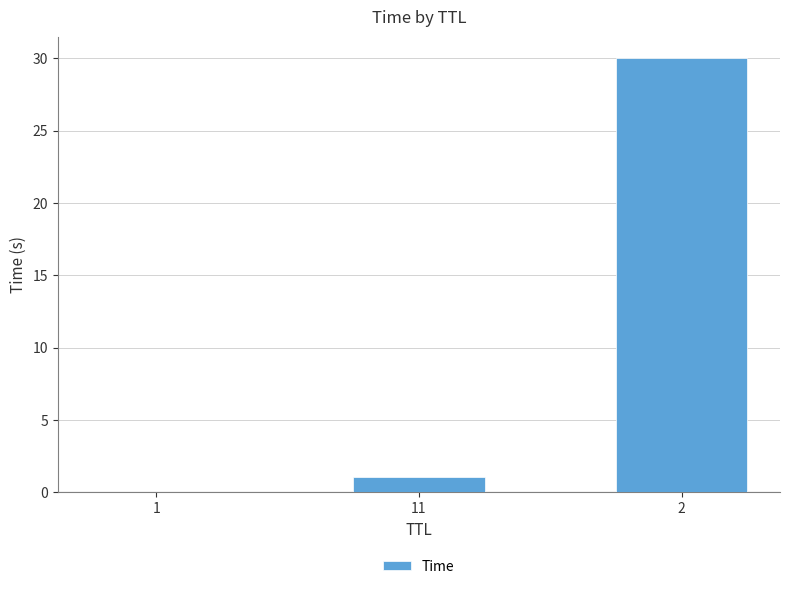

What is the sum of all values?

31.0